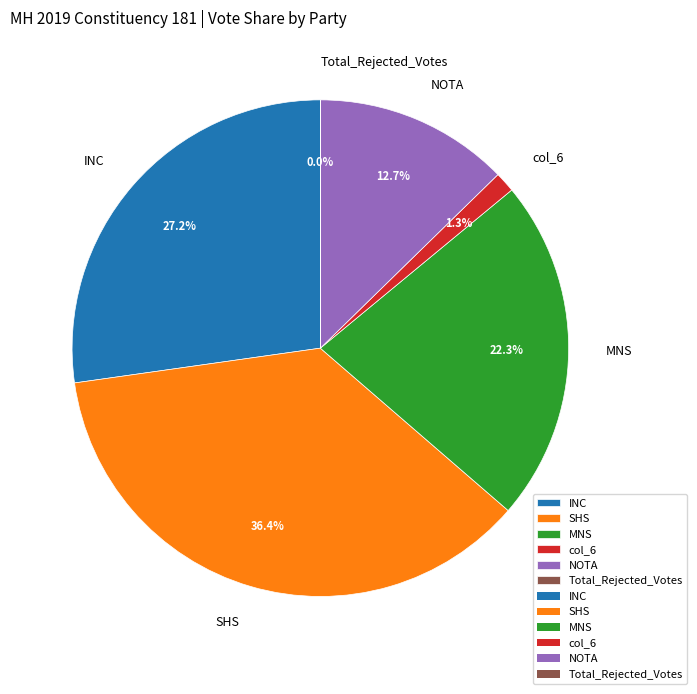

Which has a higher value, col_6 or SHS?

SHS